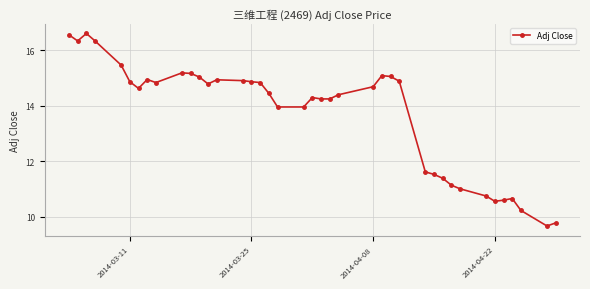

What is the value of the 13th point from the left?

14.8